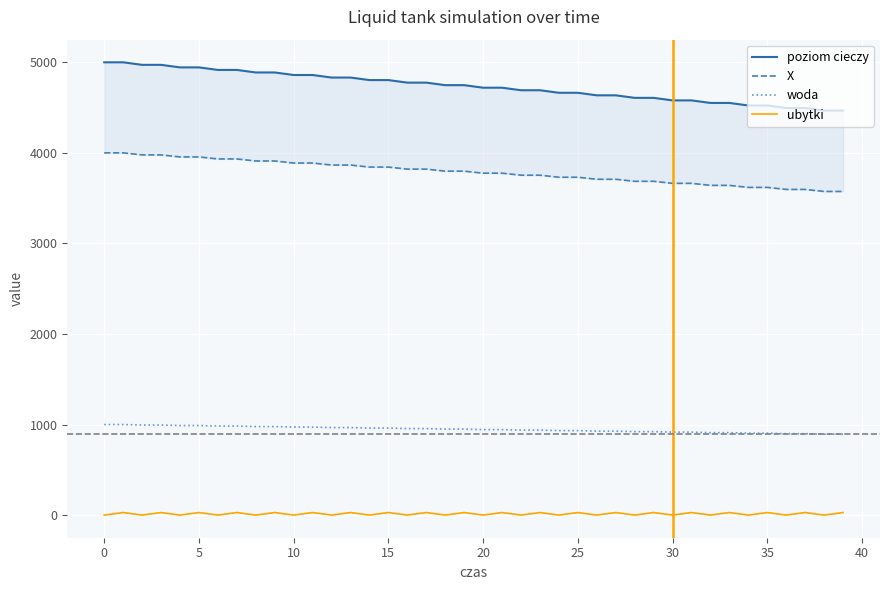

True or false: X has a value of 3820.5 at 17.

True